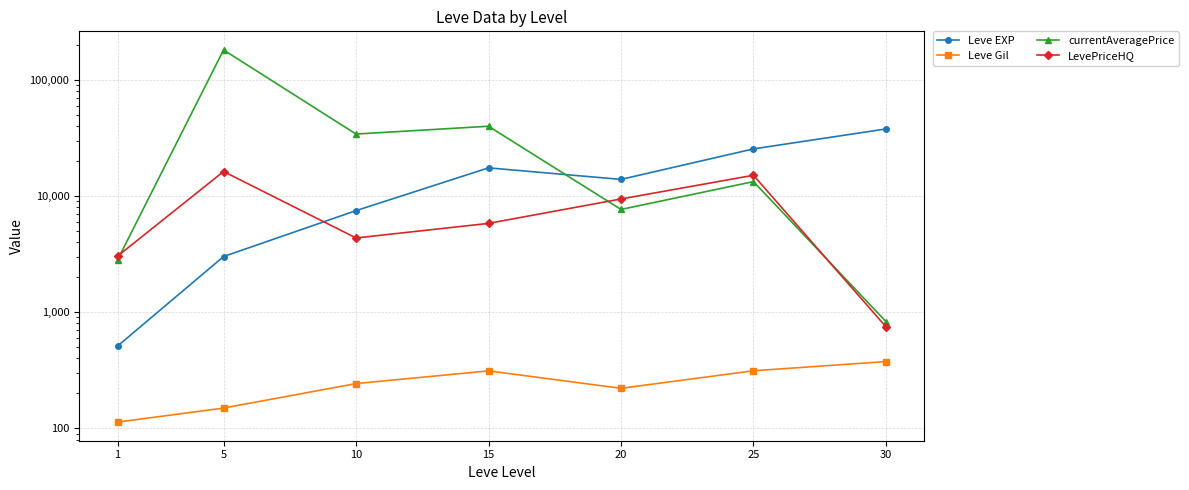

Which category has the highest value in the Leve Gil series?

30